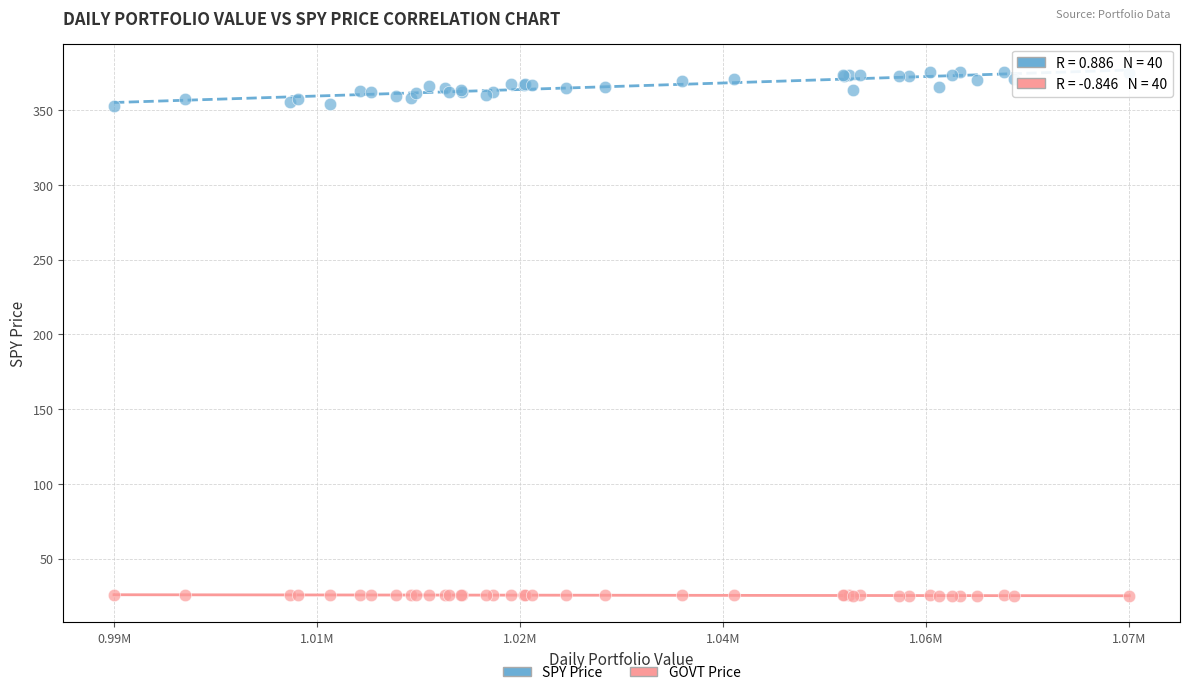

Which series reaches the minimum Y coordinate?

GOVT Price